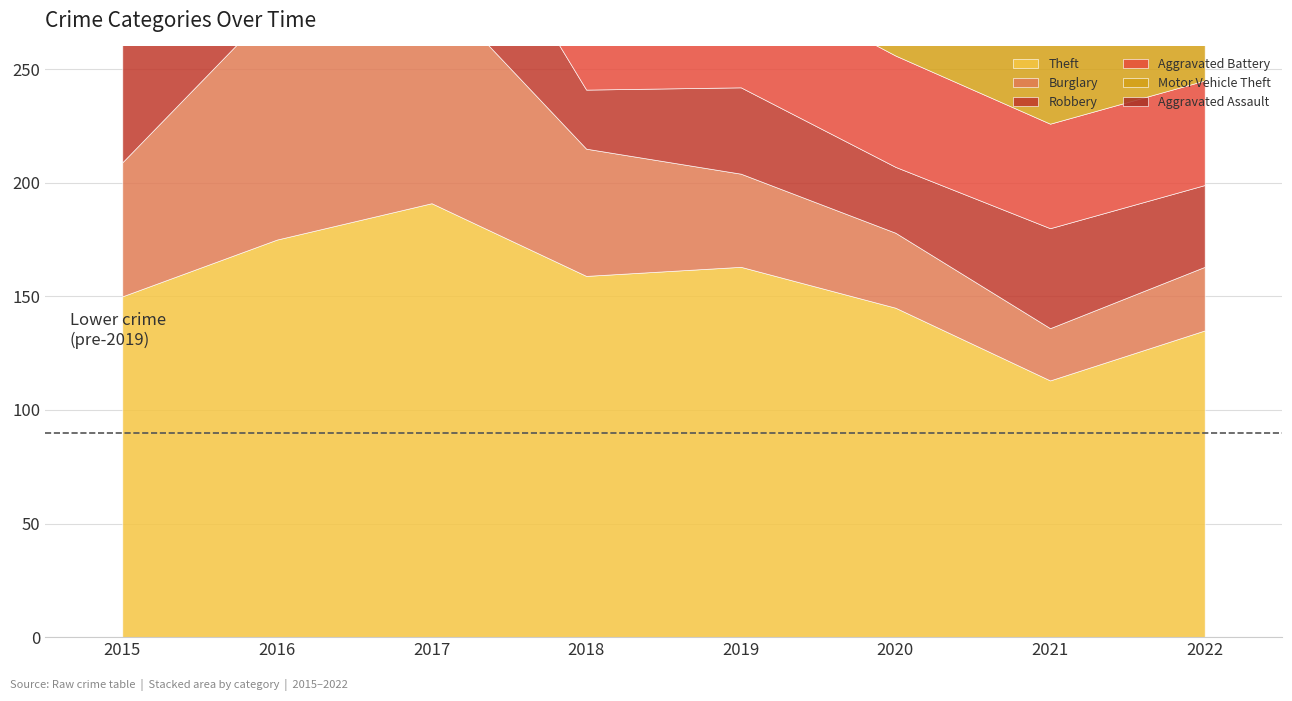

How many times do Aggravated Battery and Burglary cross each other?

1